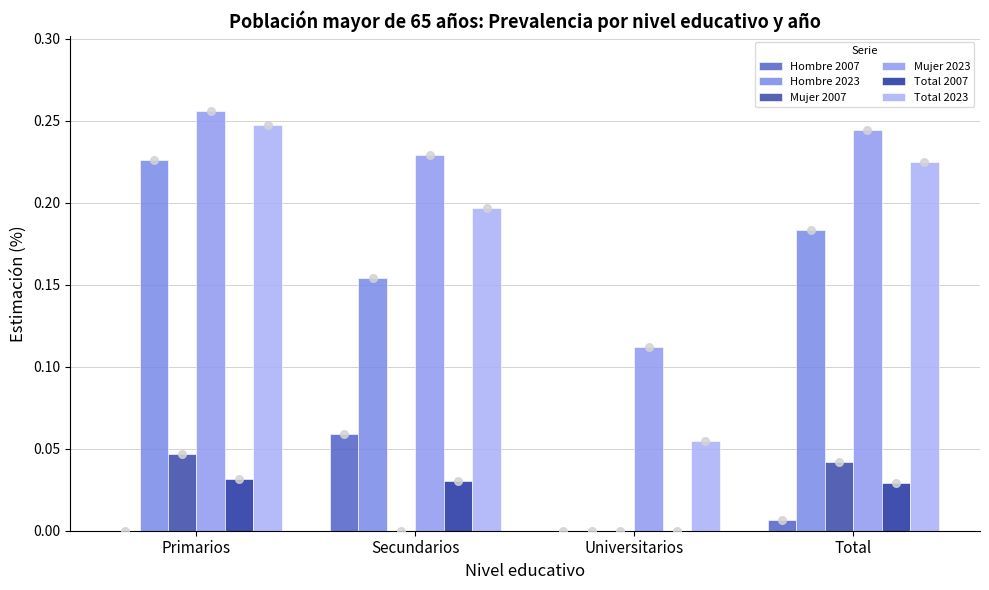

Which series has the largest total across all categories?

Mujer 2023